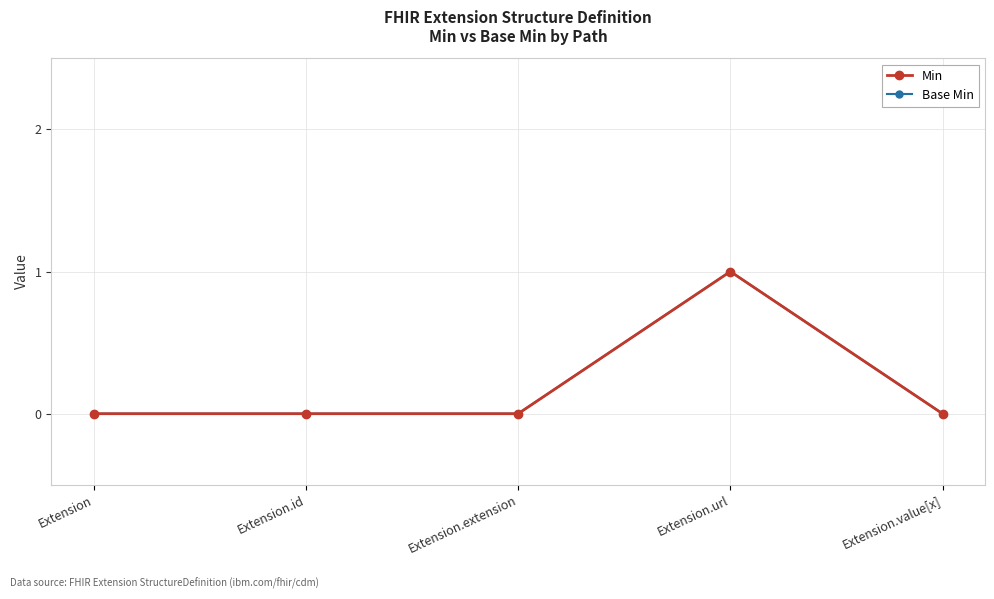

At which label does Base Min reach its peak?

Extension.url